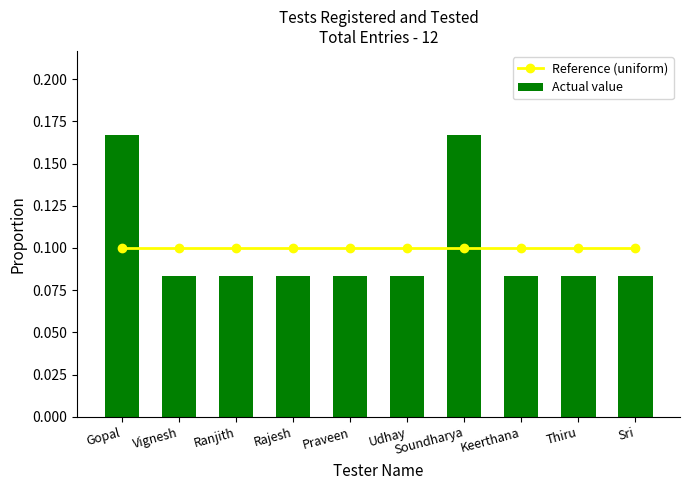

How many groups of bars are there?

10